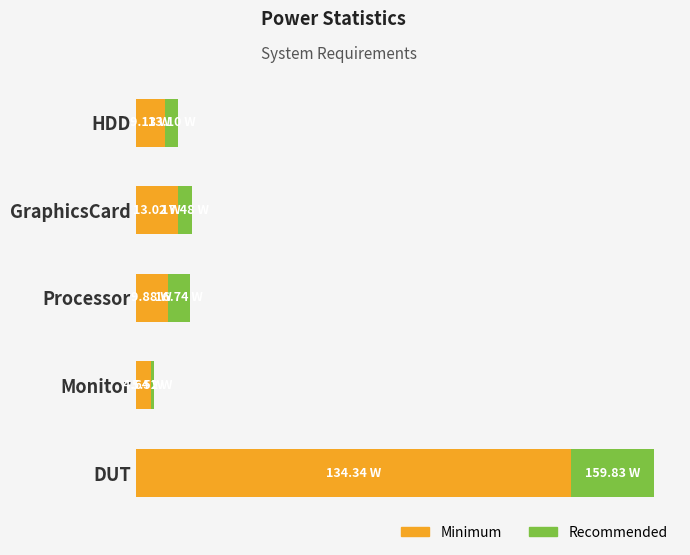

Reading left to right, what are all the values shown in this chart?

Minimum: 9.1	13.0	9.9	4.6	134.3
Recommended: 4.0	4.5	6.9	0.9	25.5